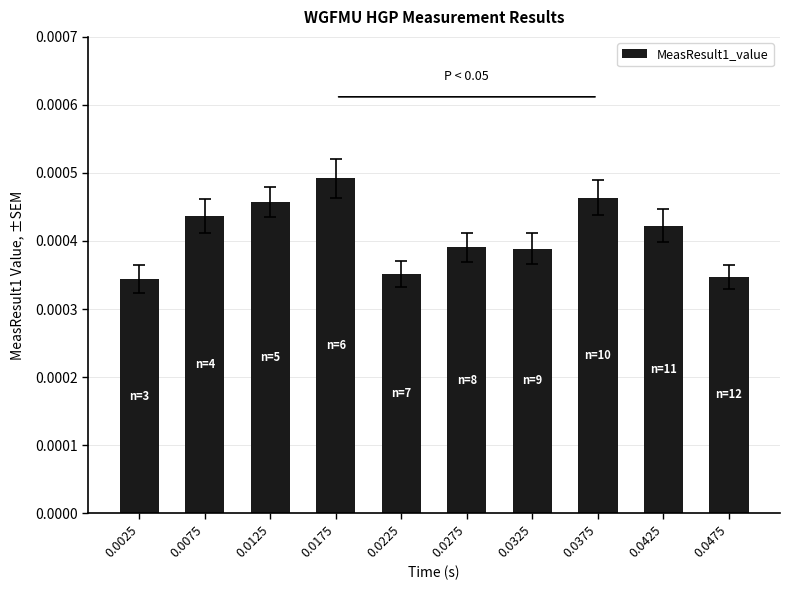

How many bars are there in total?

10